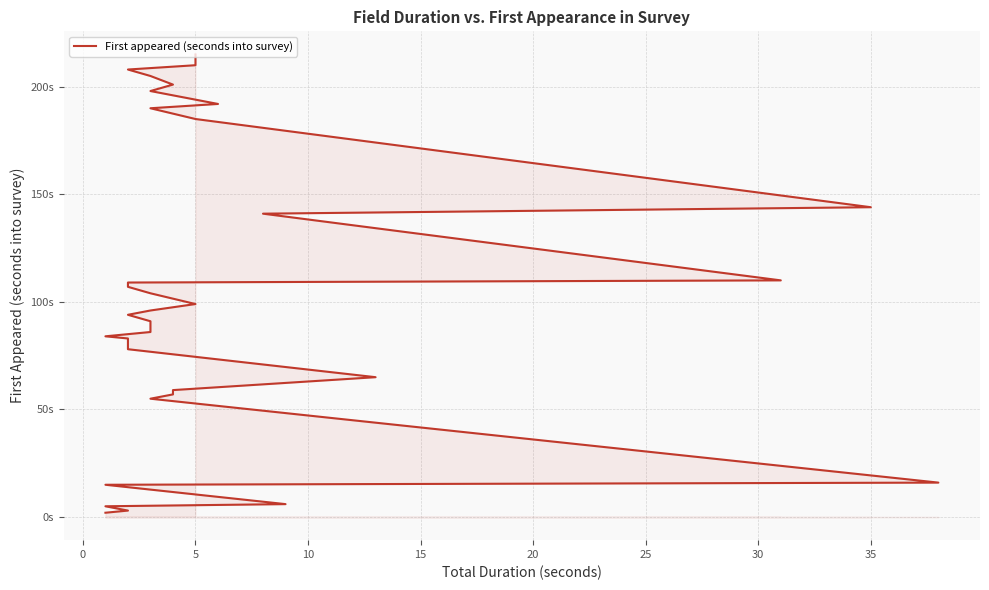

Does the chart have visible grid lines?

Yes